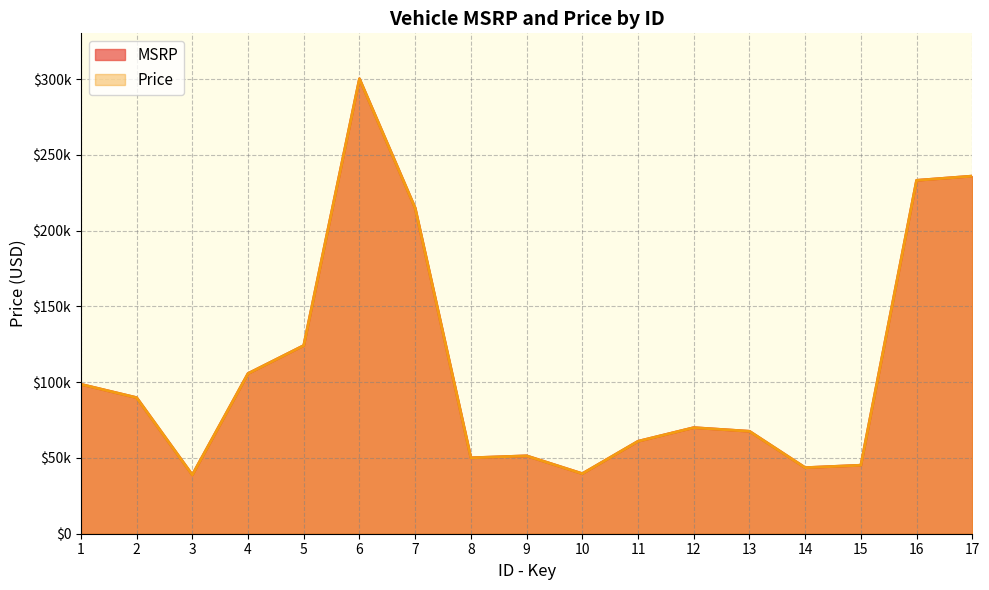

Is the value of Price at 11 greater than the value of MSRP at 8?

Yes